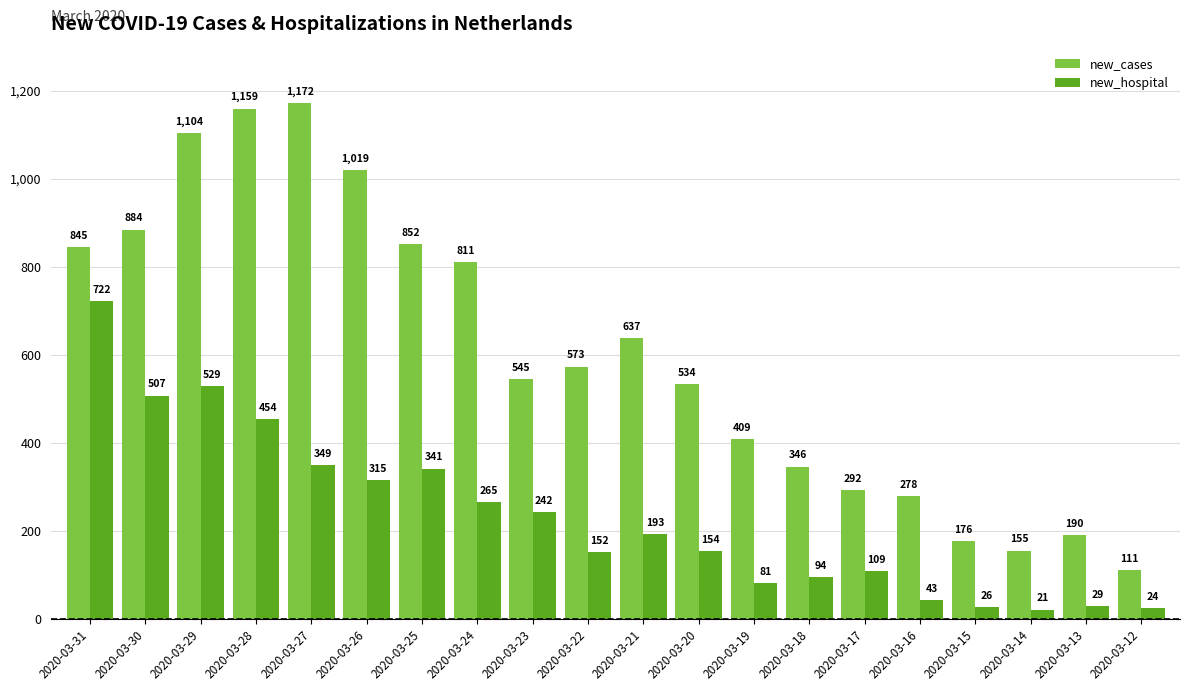

What is the maximum value for new_hospital?

722